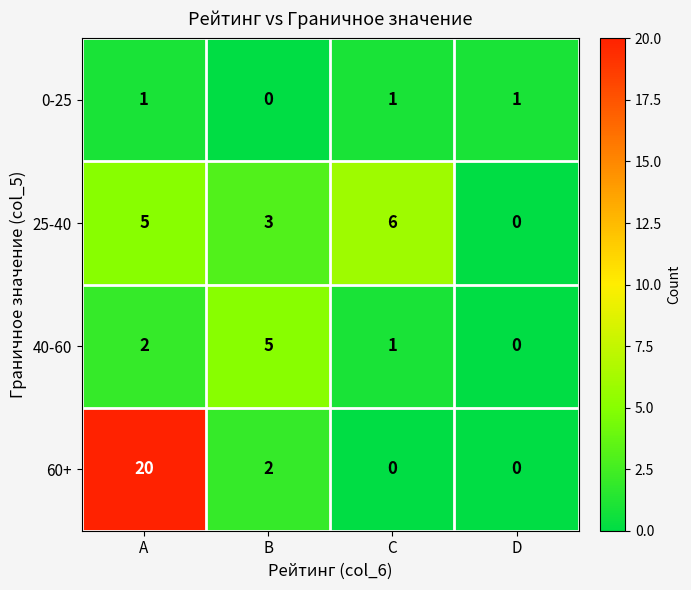

Count the number of categories in the chart.

4